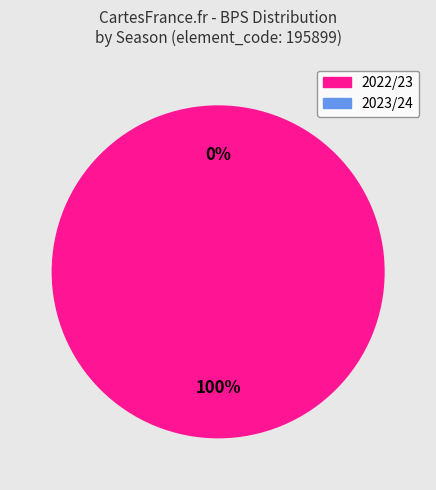

Does 2022/23 (bonus=7) represent more than half of the total?

Yes